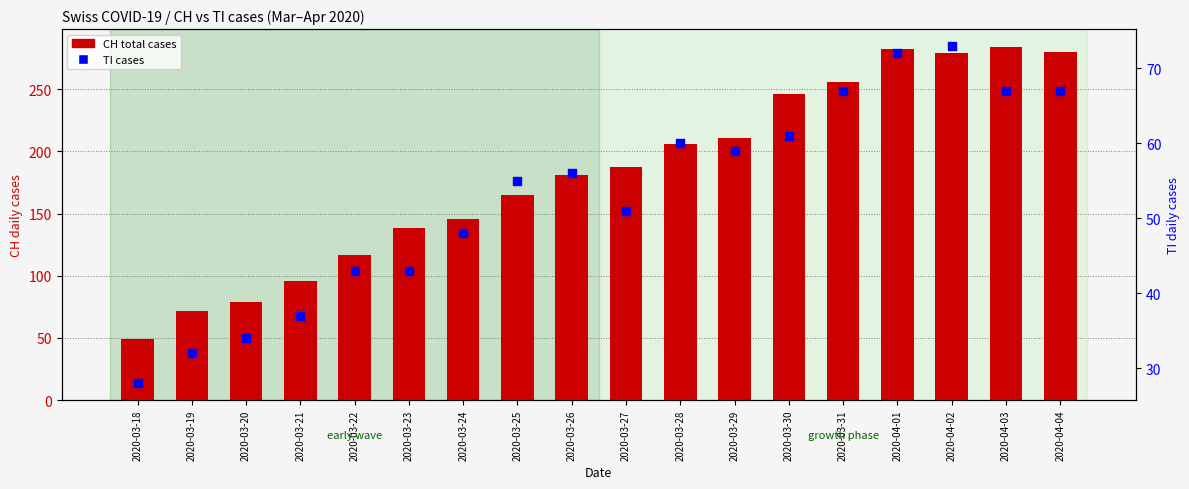

Which series has the largest total across all categories?

CH (total)